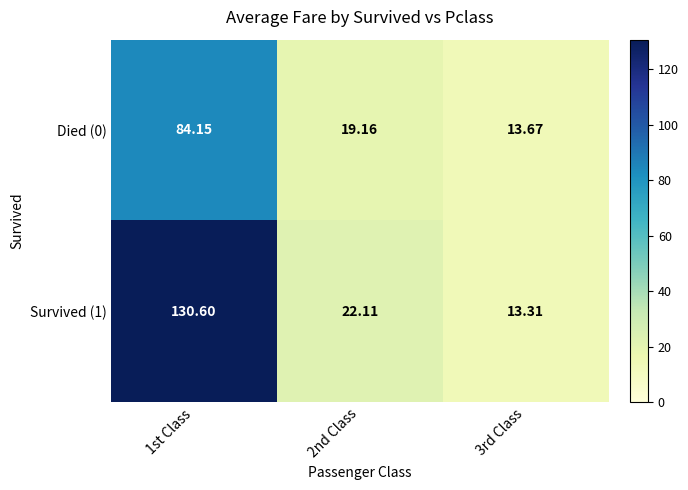

Which label corresponds to the largest value in the chart?

1st Class